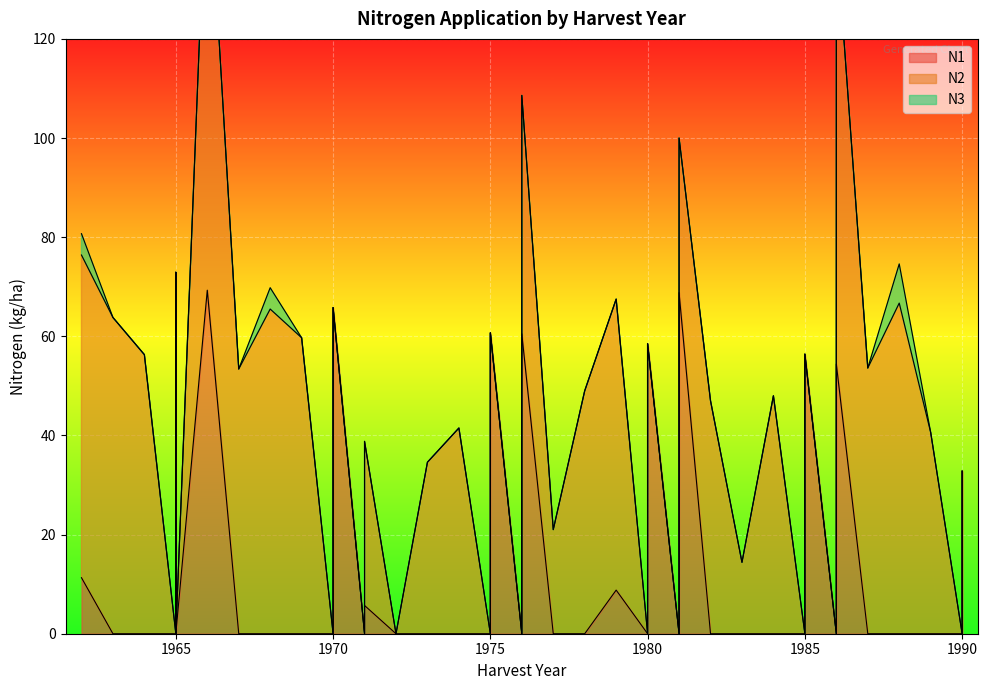

What is the sum of all N1 values?

625.9